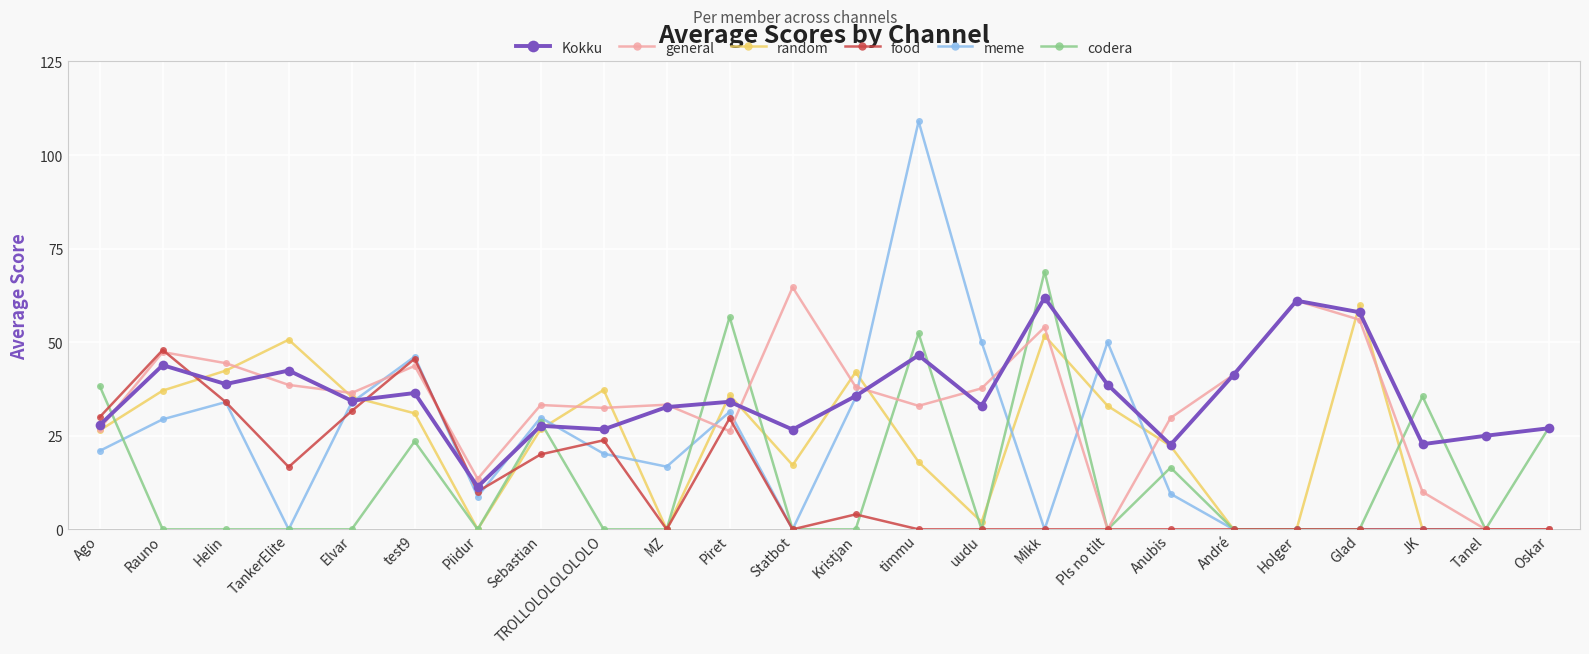

Read the food value at Rauno.

47.9